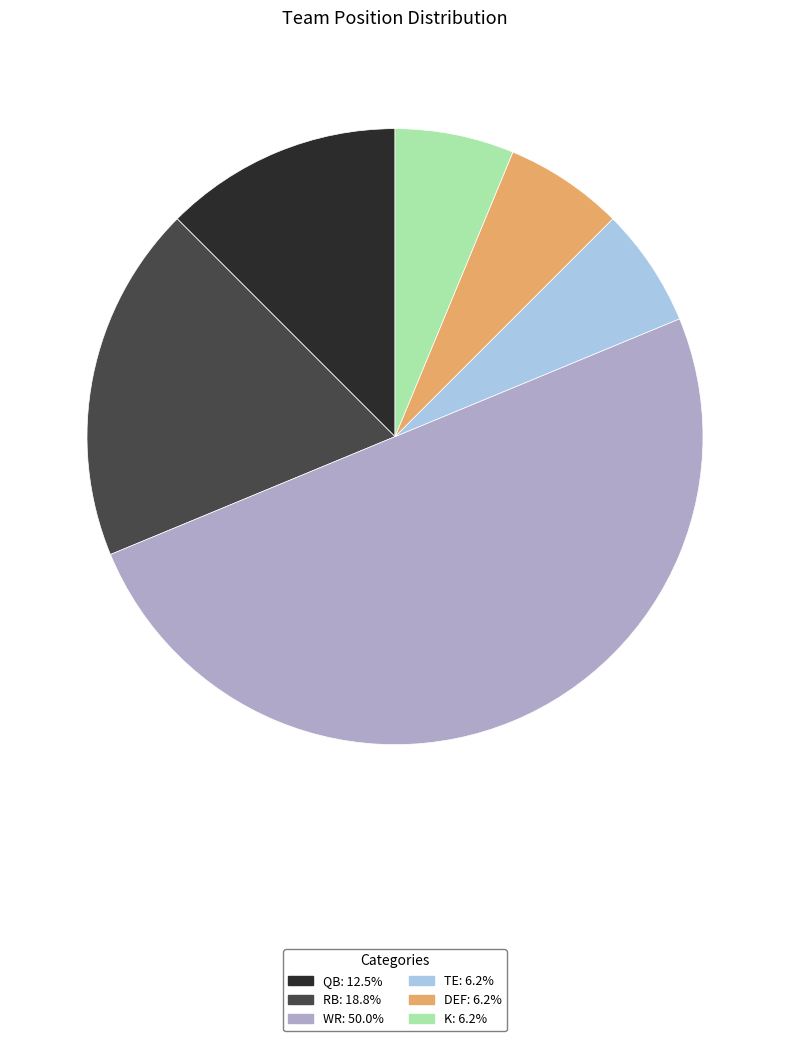

Count the number of slices in the pie.

6